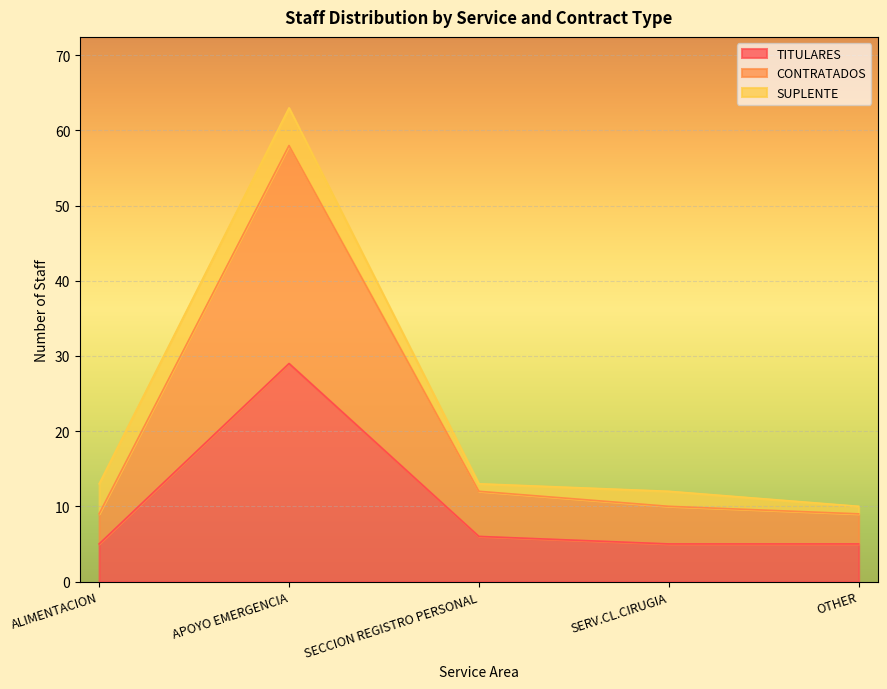

What is the average value of the CONTRATADOS series?

20